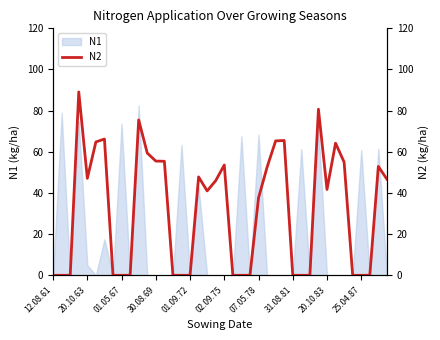

How many points are higher than both their immediate neighbors (excluding endpoints)?

9